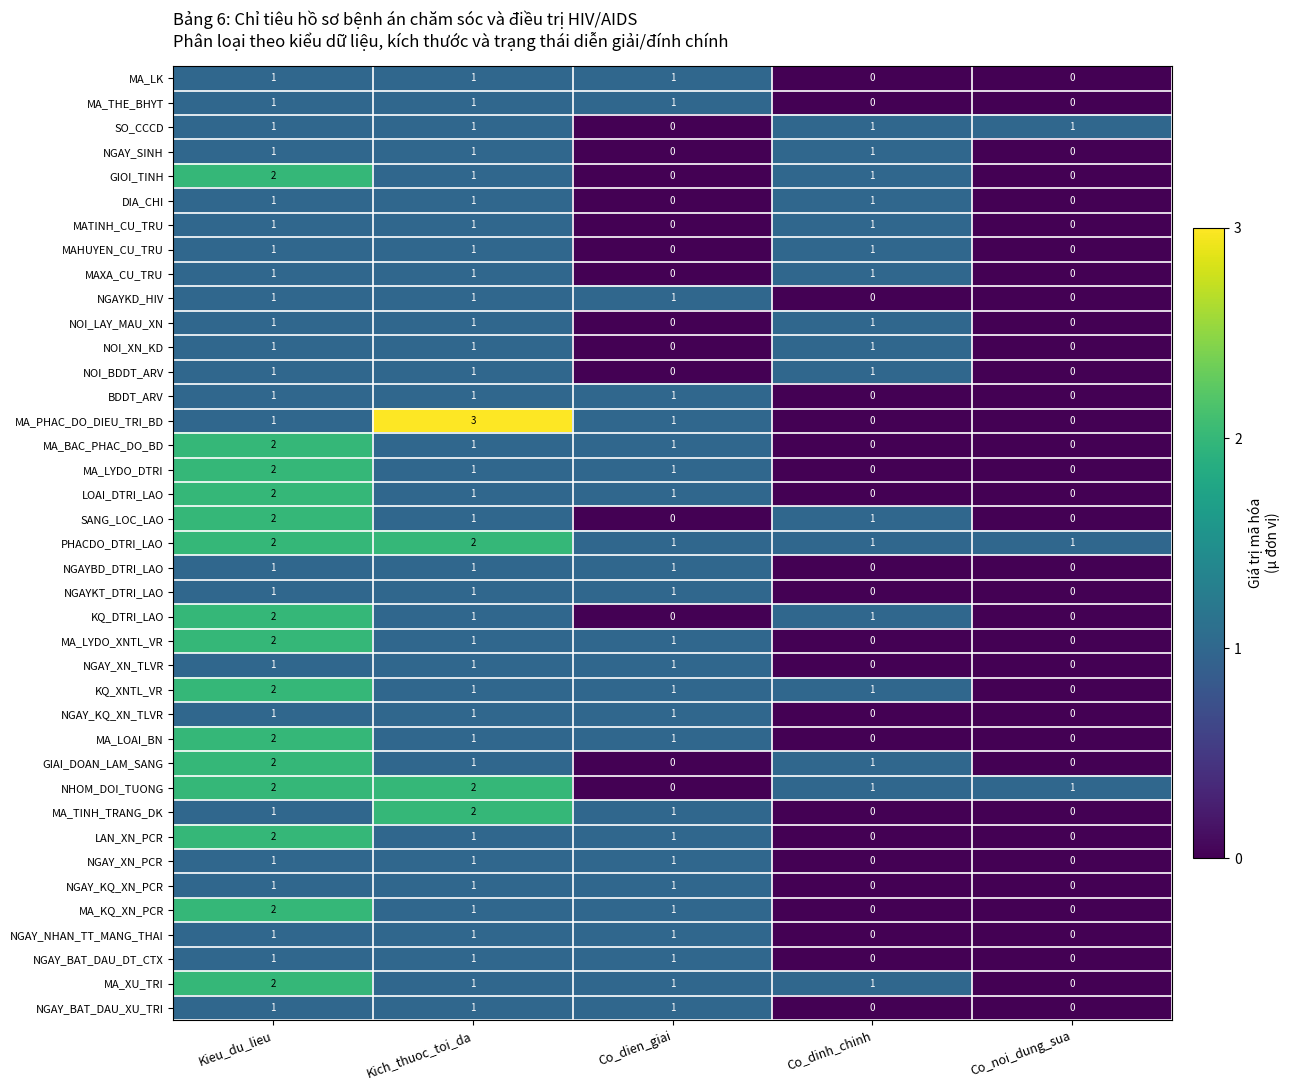

Count the MA_BAC_PHAC_DO_BD values in the range 0 to 1.

4